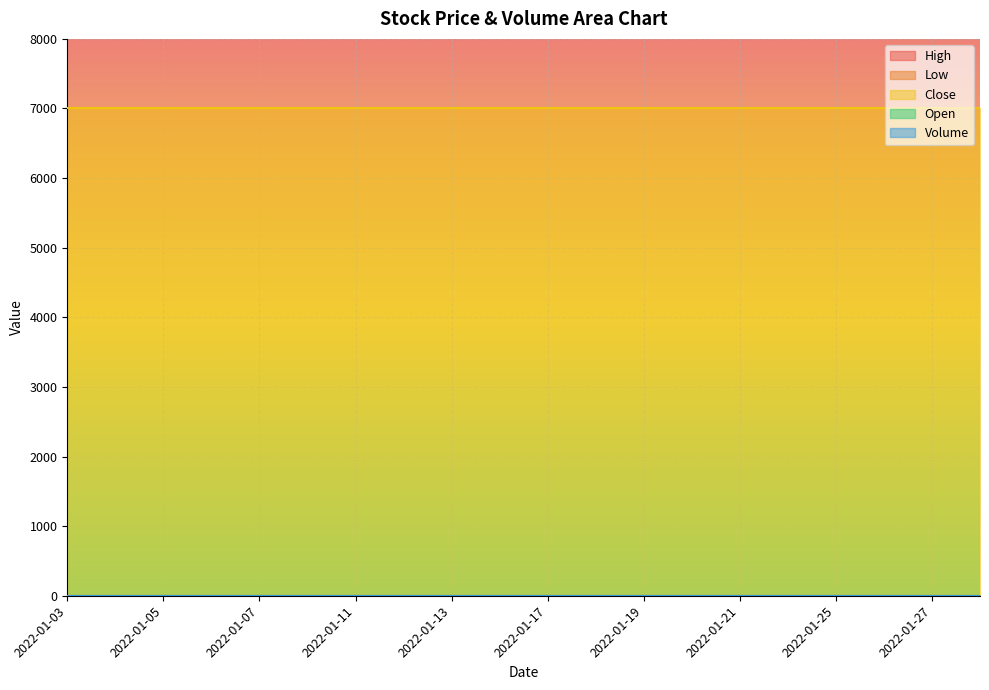

Is it true that Low equals 0 at 2022-01-11?

True